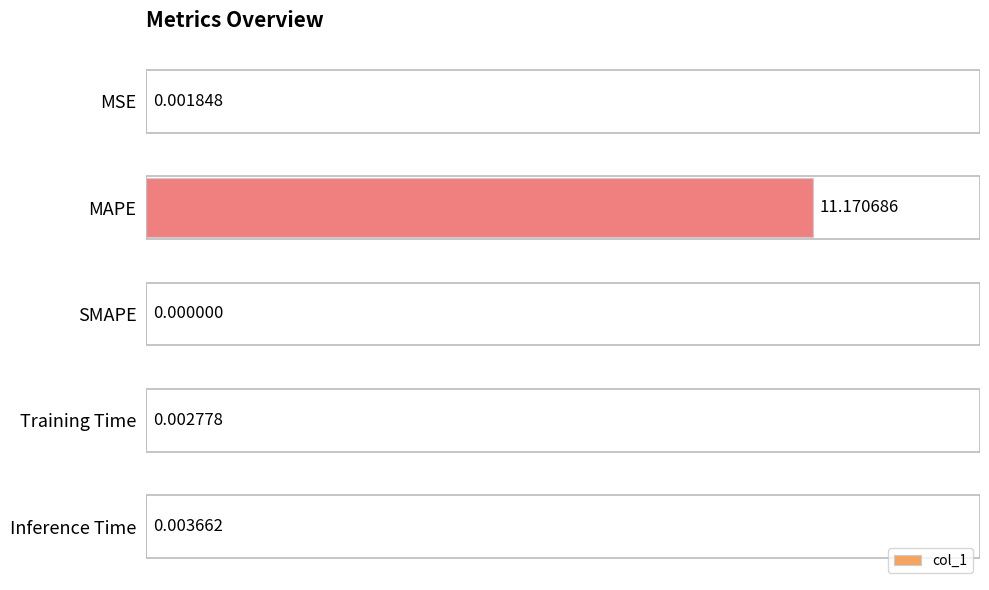

Where is the data nearest to the value 5?

Inference Time